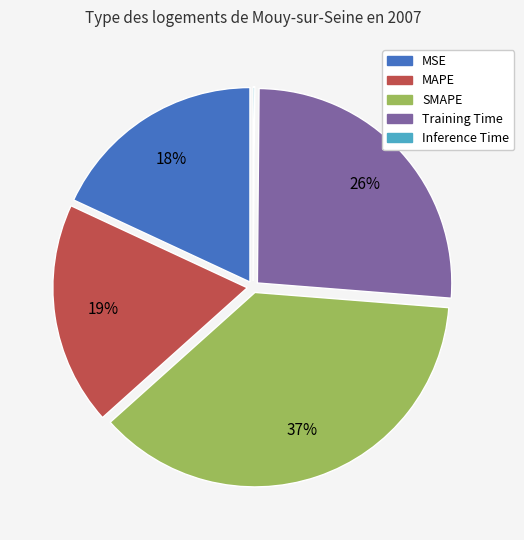

Is the sum of MSE and MAPE greater than half?

No